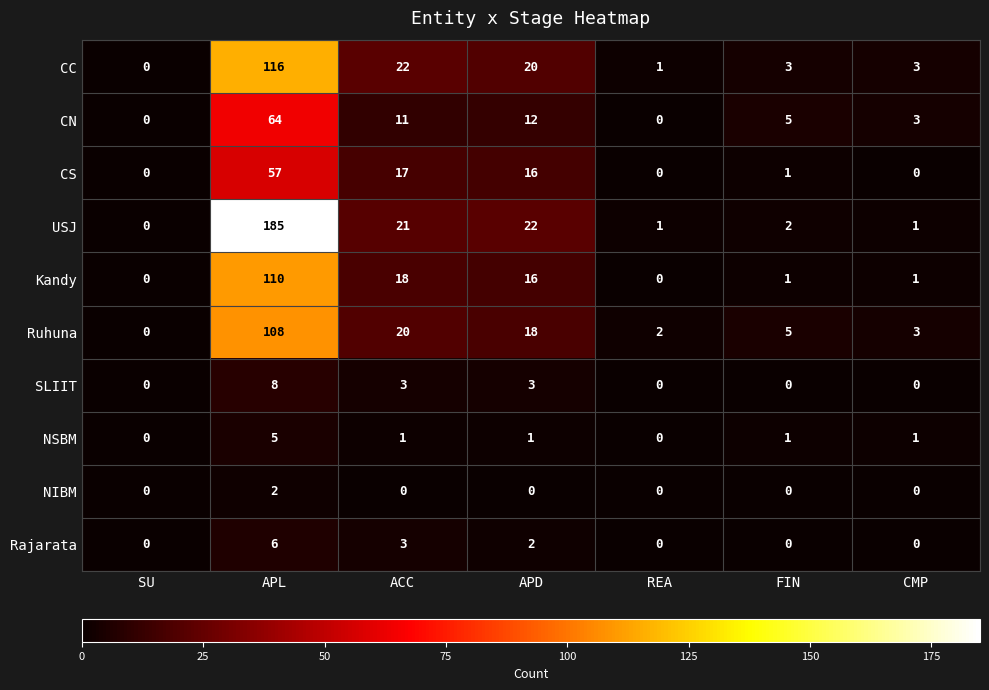

The value of CN at CMP is 5. True or false?

False